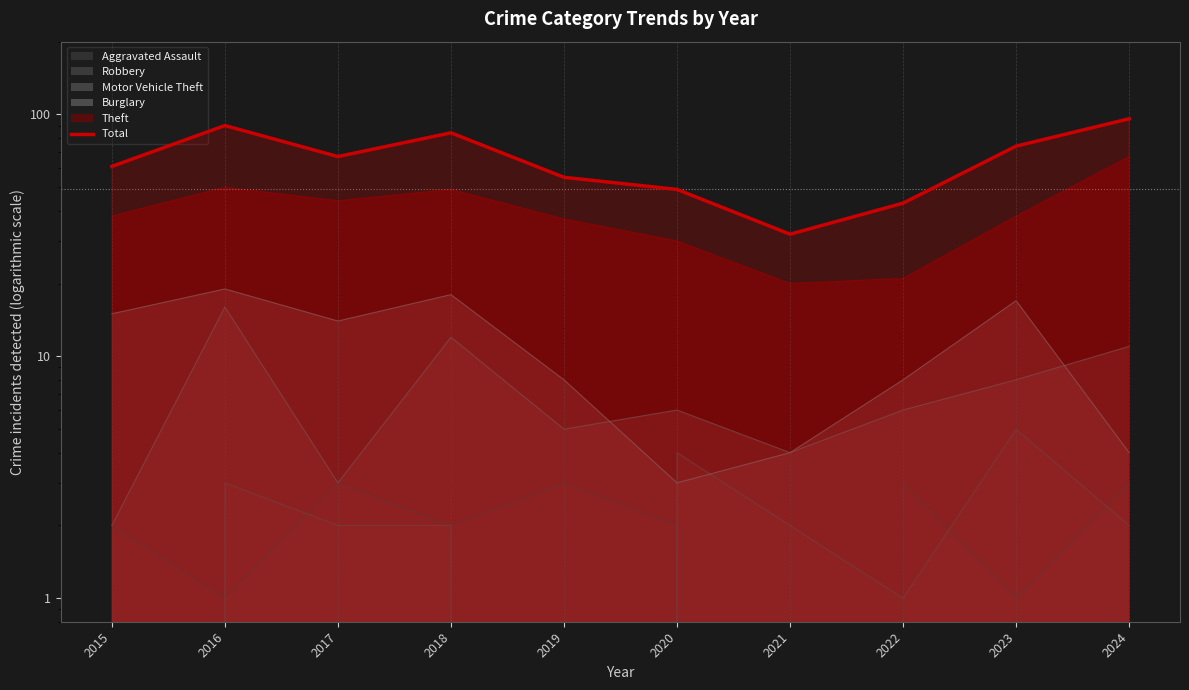

What is the value of the 6th point from the left?

49